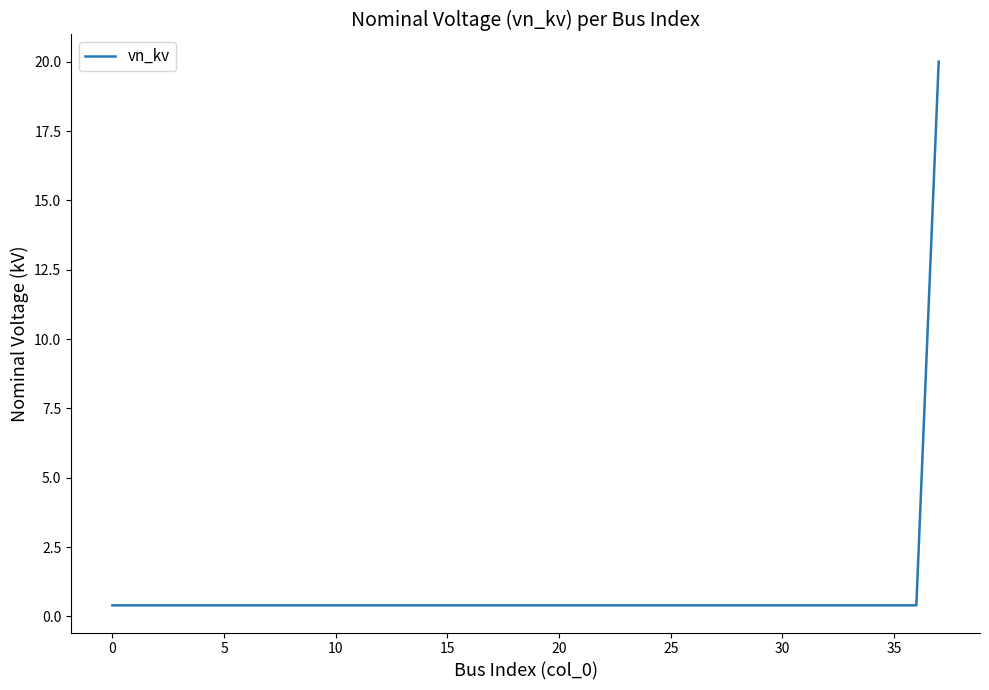

What is the greatest value displayed?

20.0